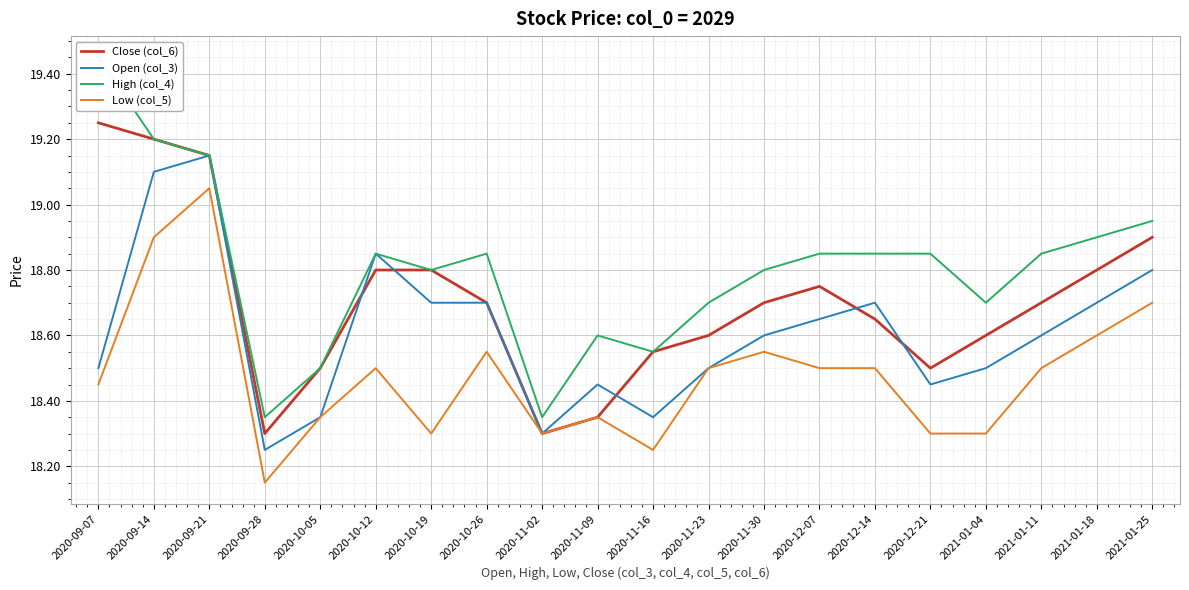

What are all the series names shown in the legend?

Close (col_6), Open (col_3), High (col_4), Low (col_5)